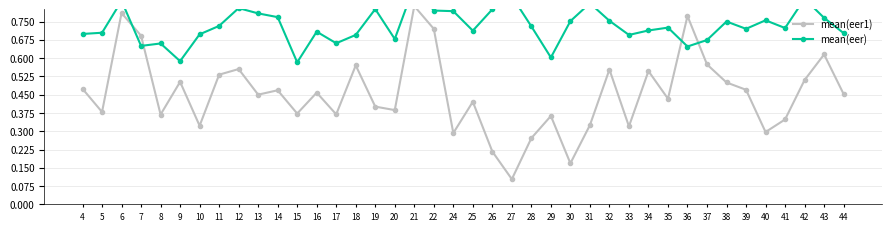

At 6, list the series in order from smallest to largest.

mean(eer1), mean(eer)